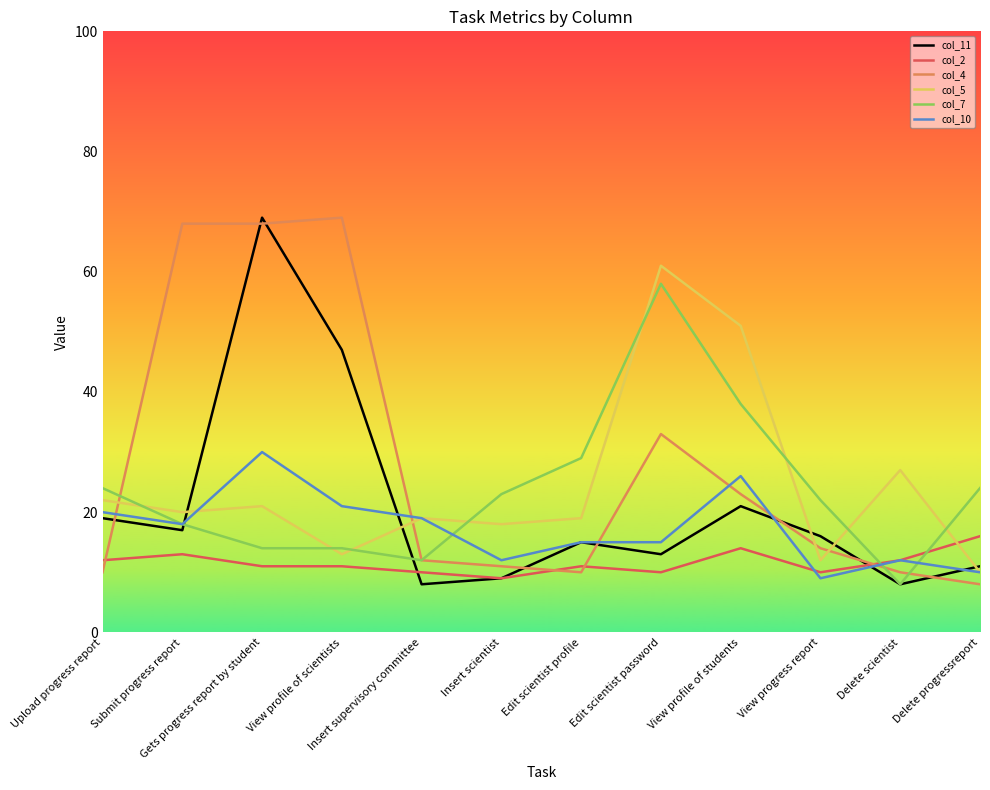

Count the number of categories in the chart.

12